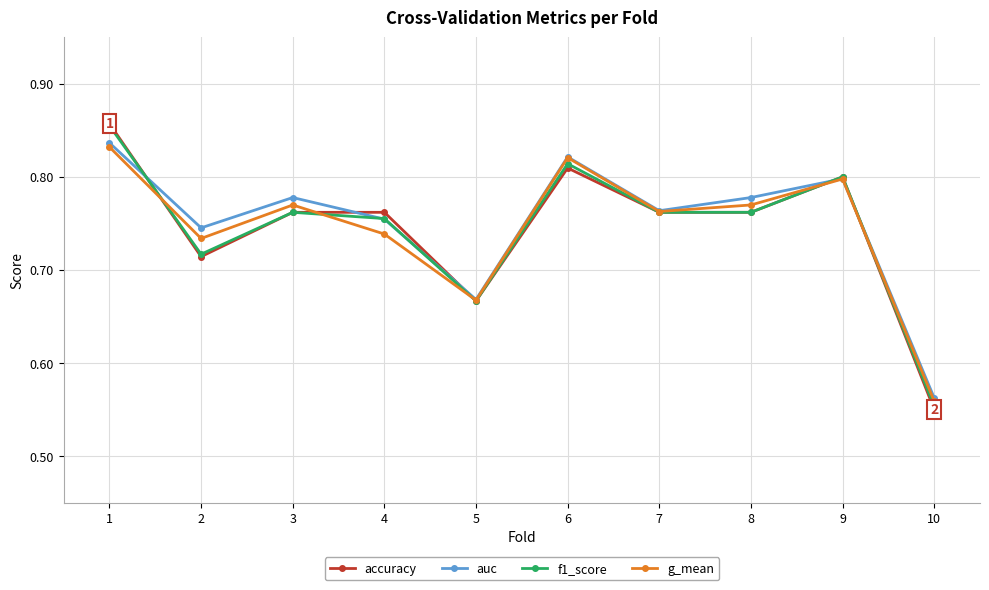

True or false: f1_score has more than 2 points higher than both neighbors.

True